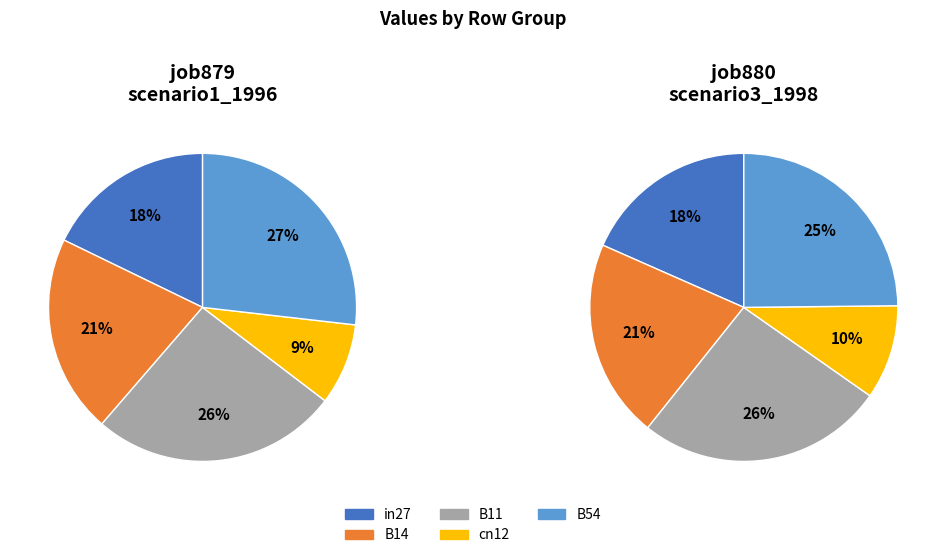

To the nearest percent, what is the average slice percentage?

20%